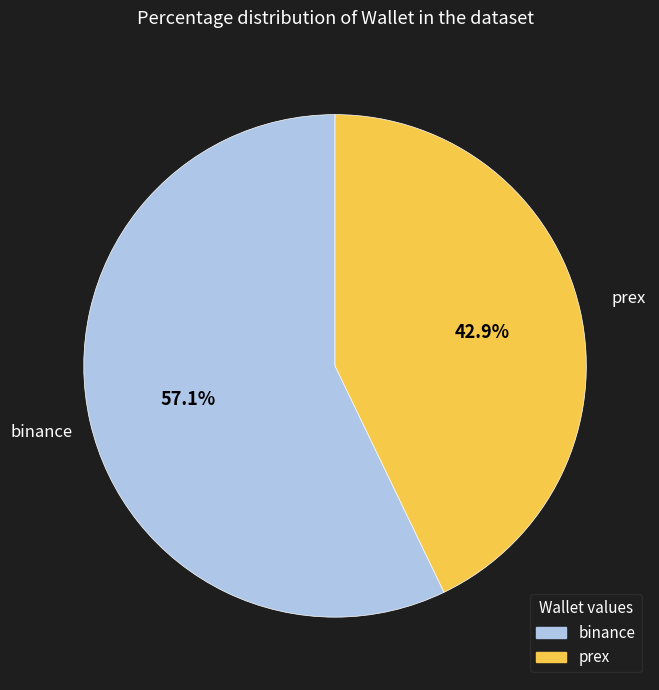

Does any single category account for the majority?

Yes